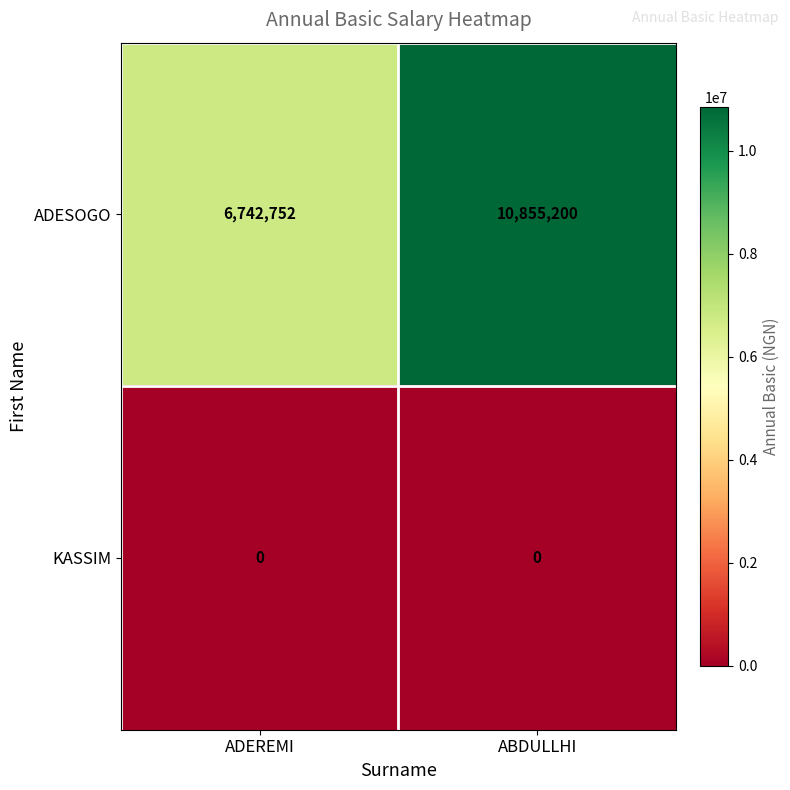

At ABDULLHI, list the series in order from smallest to largest.

KASSIM, ADESOGO